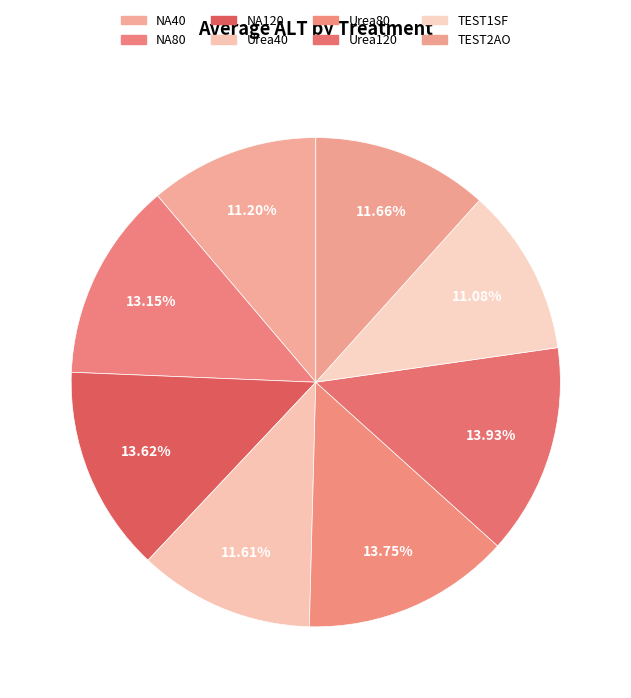

Count the number of slices in the pie.

8